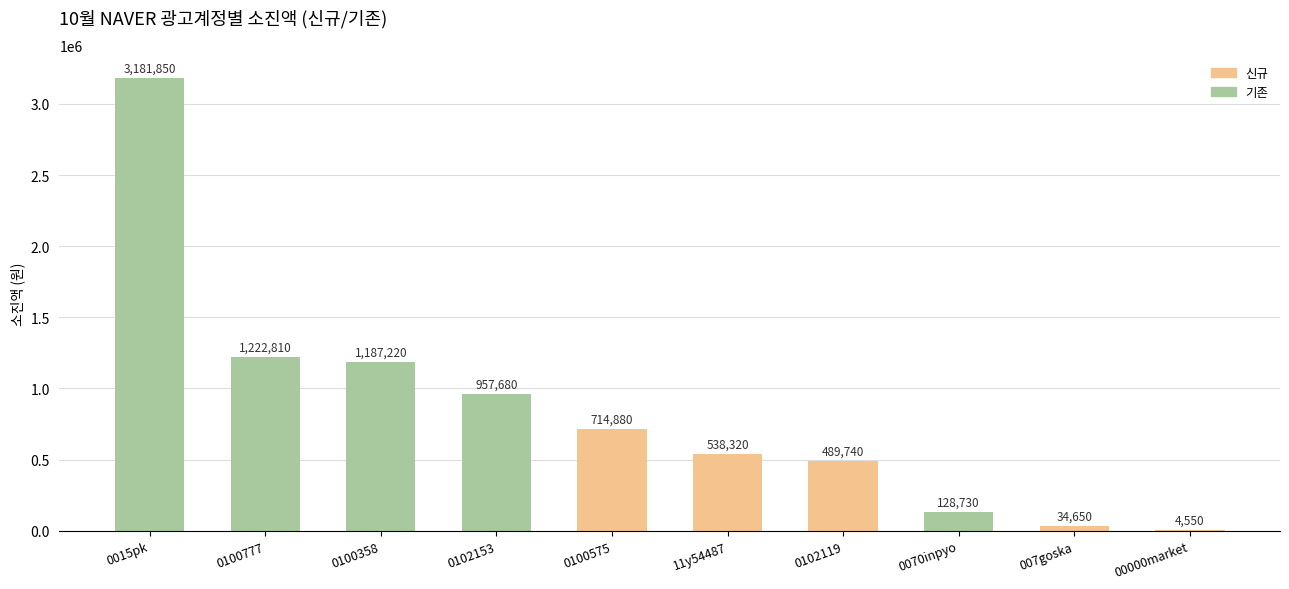

Read the value at 0100575.

714880